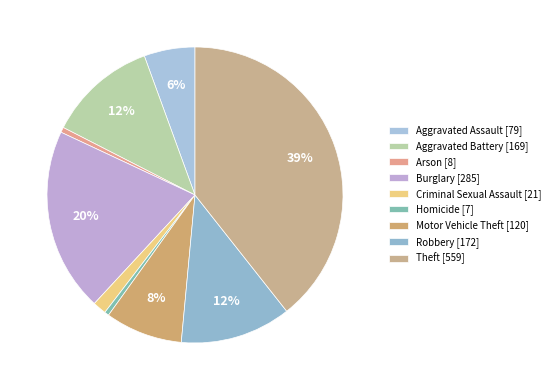

How many segments does this pie chart have?

9